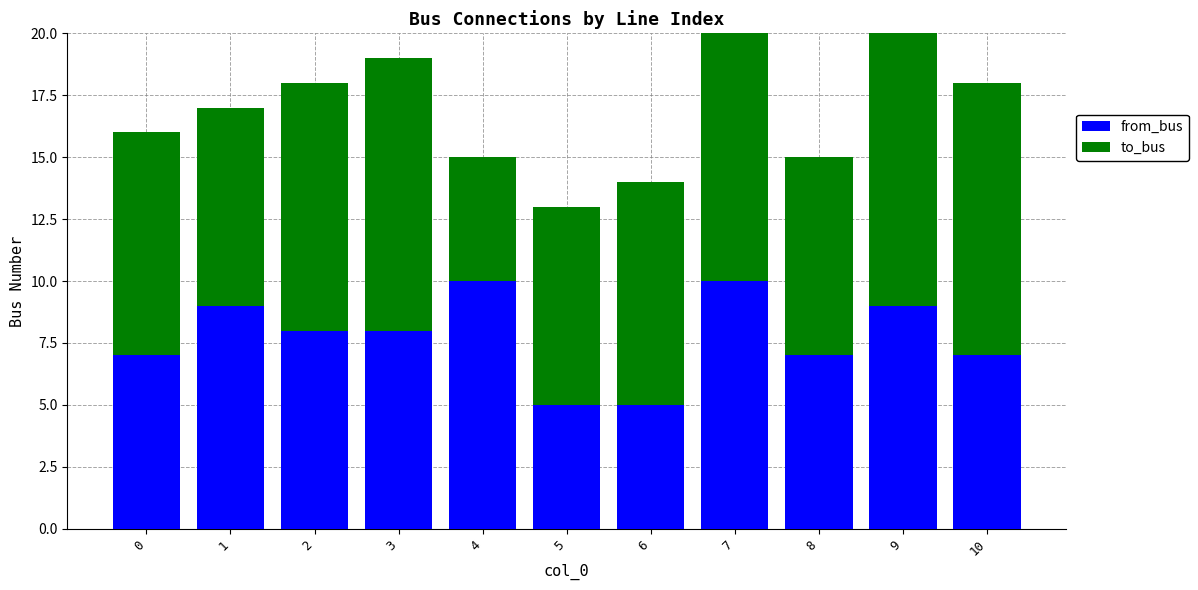

What is the sum of the from_bus values at 6 and 3?

13